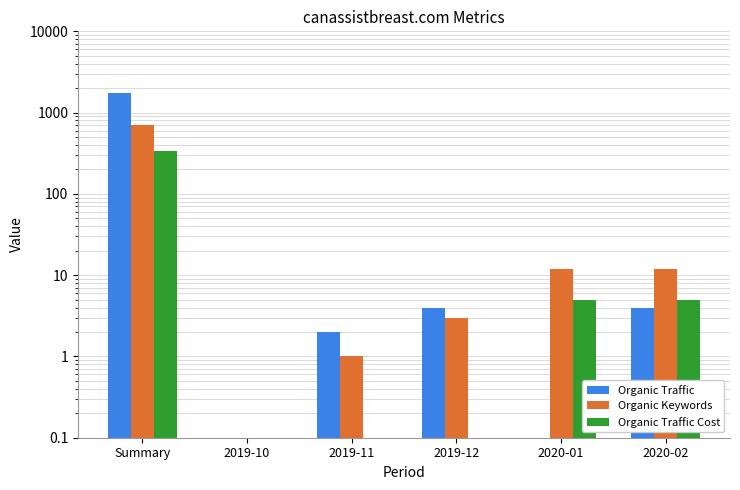

What is the difference between the highest and lowest values at 2020-01?

12